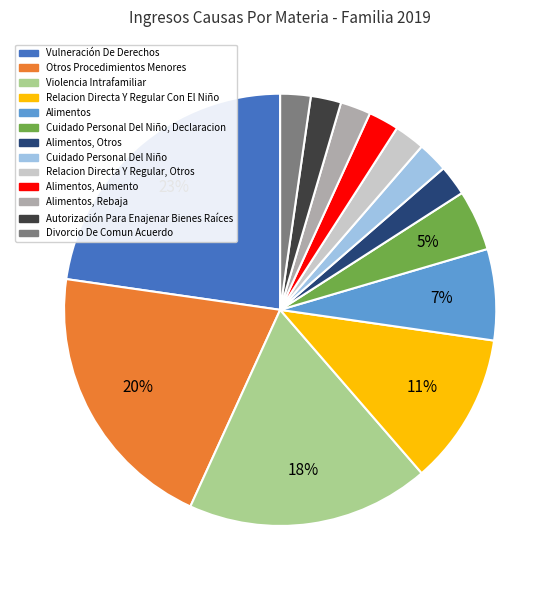

Approximately how many times larger is the value at Cuidado Personal Del Niño compared to Alimentos, Otros?

1.0